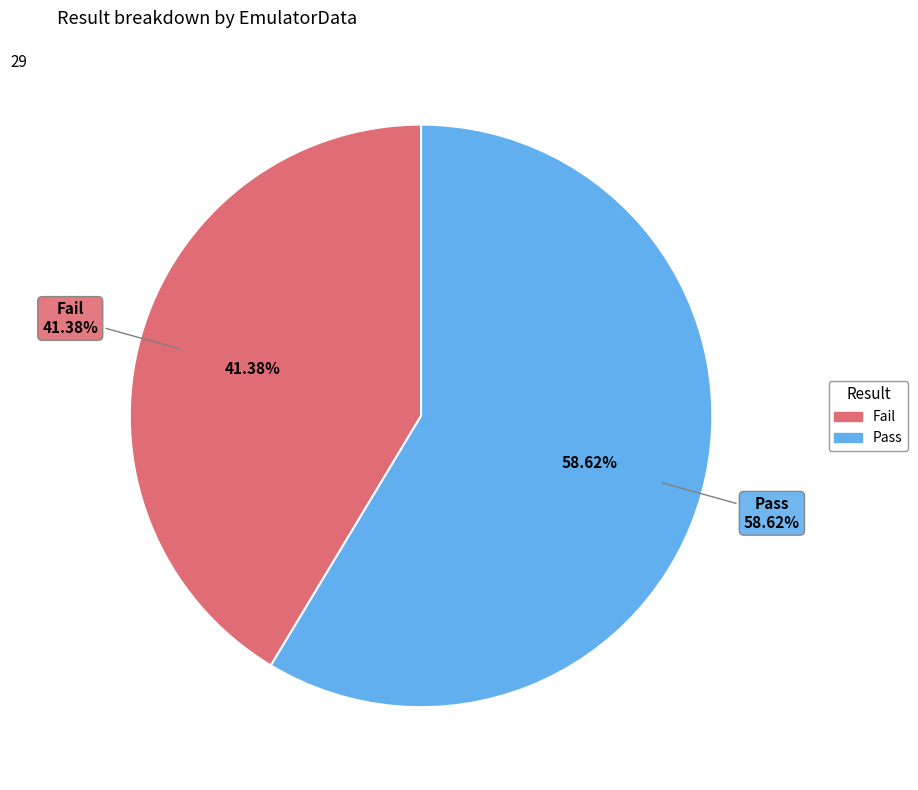

To the nearest percent, what portion does Fail represent?

41%